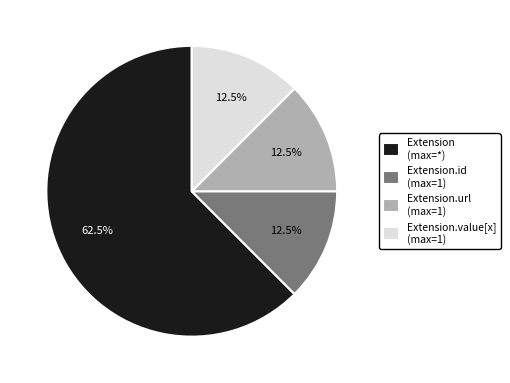

Is there a majority slice in this chart?

Yes